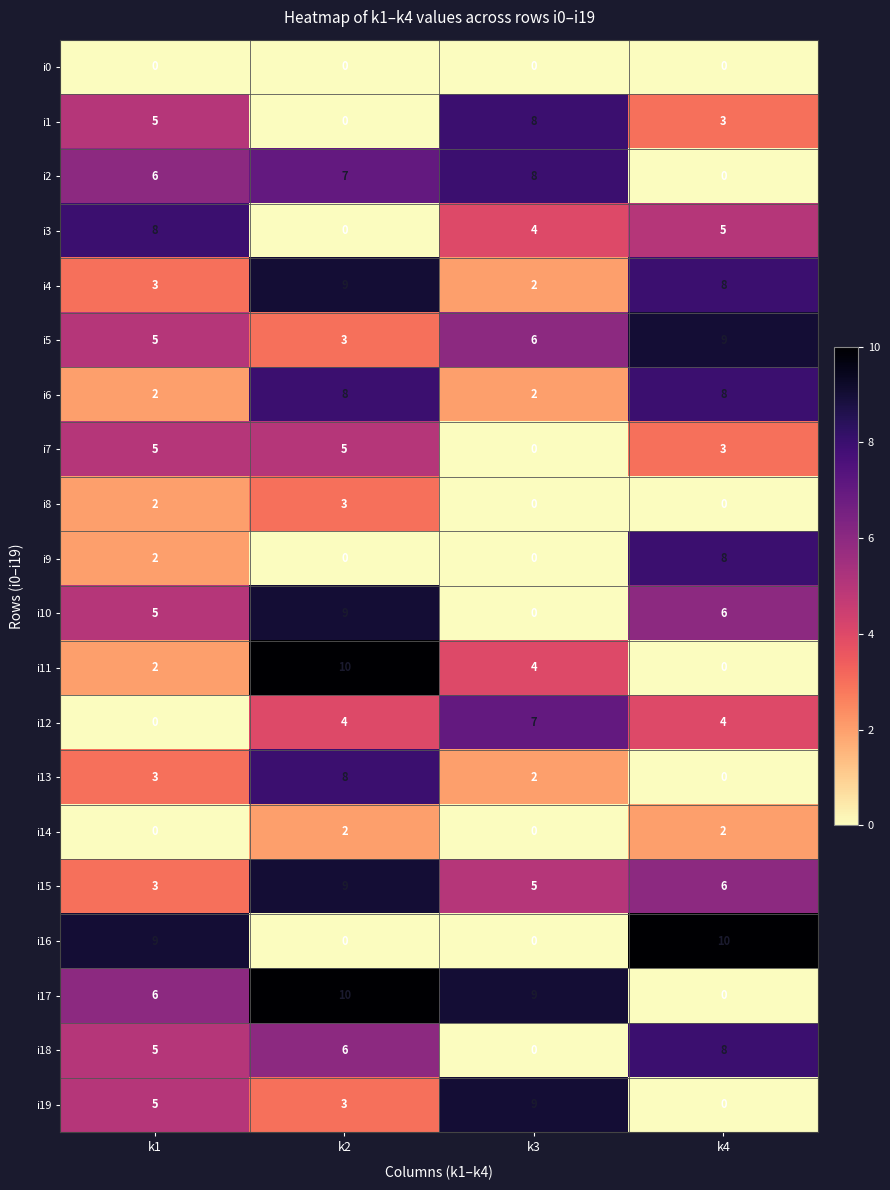

Which series has the largest total across all categories?

i17